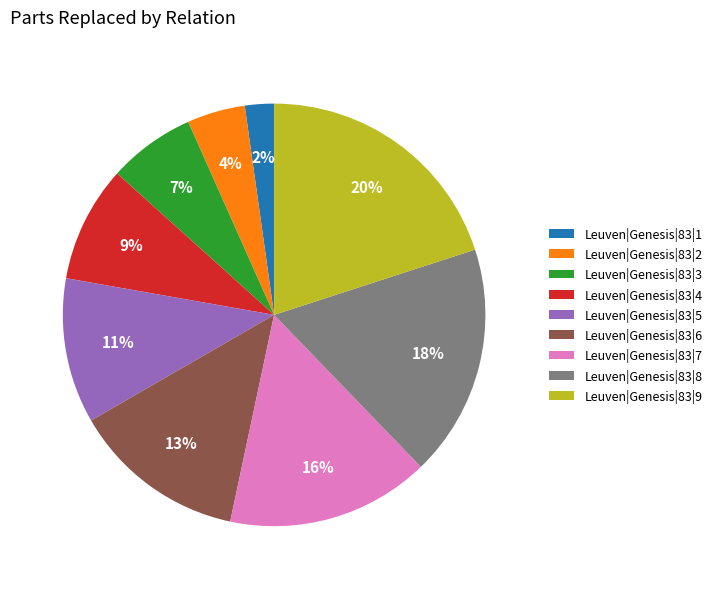

To the nearest percent, what percentage of the pie is Leuven|Genesis|83|2?

4%